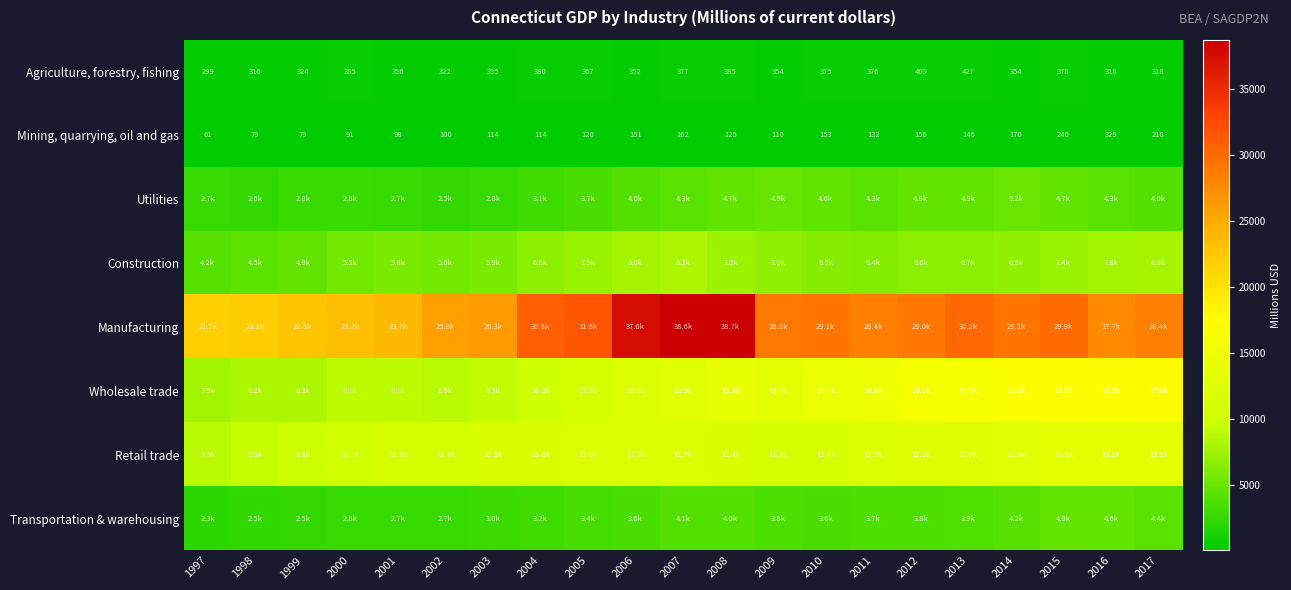

At which category is the sum across all series the highest?

2008